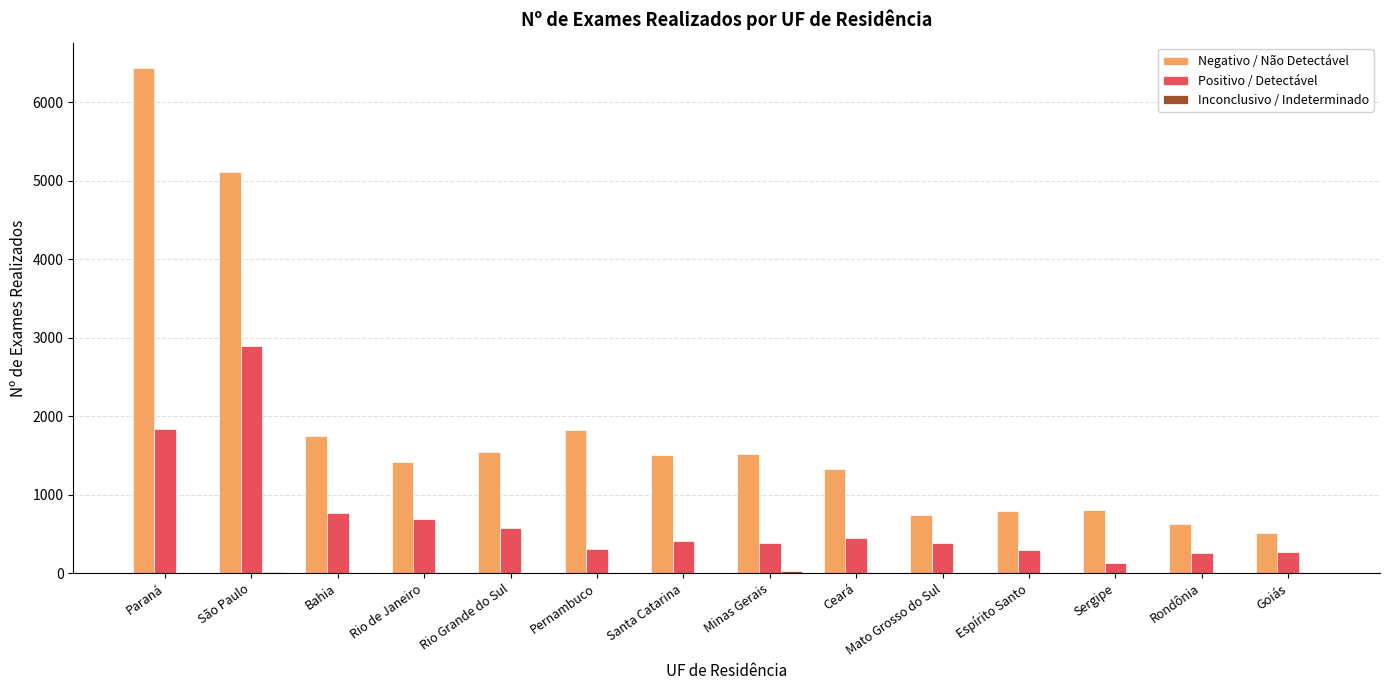

Which series changed the most between Rio Grande do Sul and Sergipe?

Negativo / Não Detectável